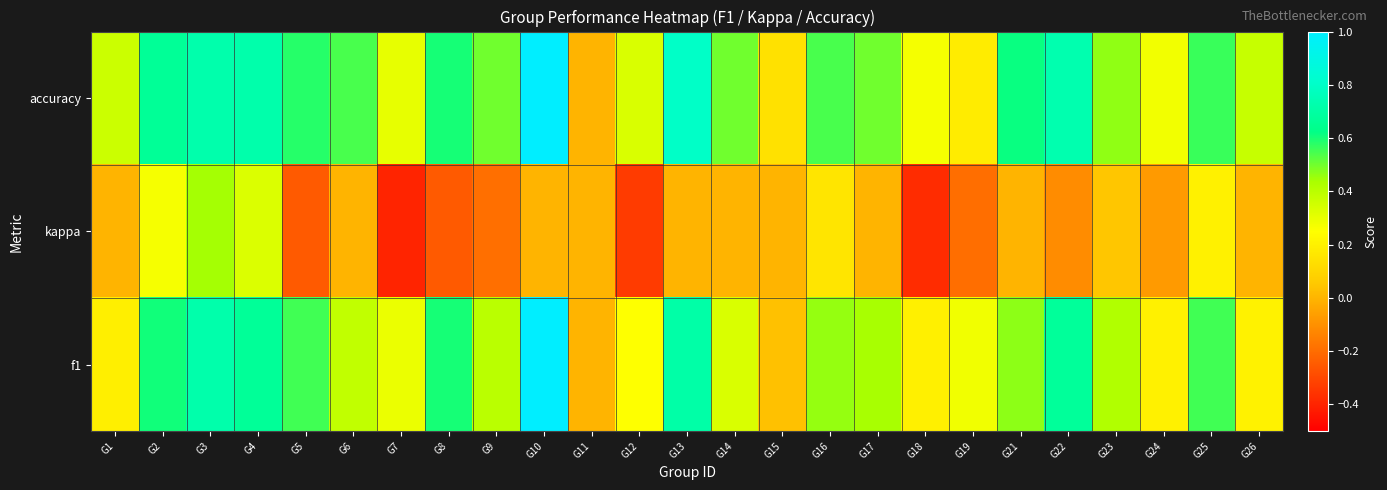

Reading left to right, transcribe all the data shown in this chart.

accuracy: G1=0.4	G2=0.7	G3=0.7	G4=0.7	G5=0.6	G6=0.5	G7=0.3	G8=0.6	G9=0.5	G10=1.0	G11=0.0	G12=0.3	G13=0.8	G14=0.5	G15=0.1	G16=0.5	G17=0.5	G18=0.3	G19=0.2	G21=0.6	G22=0.7	G23=0.5	G24=0.3	G25=0.6	G26=0.4
kappa: G1=0.0	G2=0.3	G3=0.4	G4=0.3	G5=-0.2	G6=0.0	G7=-0.4	G8=-0.2	G9=-0.2	G10=0.0	G11=0.0	G12=-0.3	G13=0.0	G14=0.0	G15=0.0	G16=0.2	G17=0.0	G18=-0.4	G19=-0.2	G21=0.0	G22=-0.1	G23=0.0	G24=-0.1	G25=0.2	G26=0.0
f1: G1=0.2	G2=0.6	G3=0.7	G4=0.7	G5=0.6	G6=0.4	G7=0.3	G8=0.6	G9=0.4	G10=1.0	G11=0.0	G12=0.2	G13=0.7	G14=0.3	G15=0.0	G16=0.5	G17=0.4	G18=0.2	G19=0.3	G21=0.5	G22=0.7	G23=0.4	G24=0.2	G25=0.6	G26=0.2